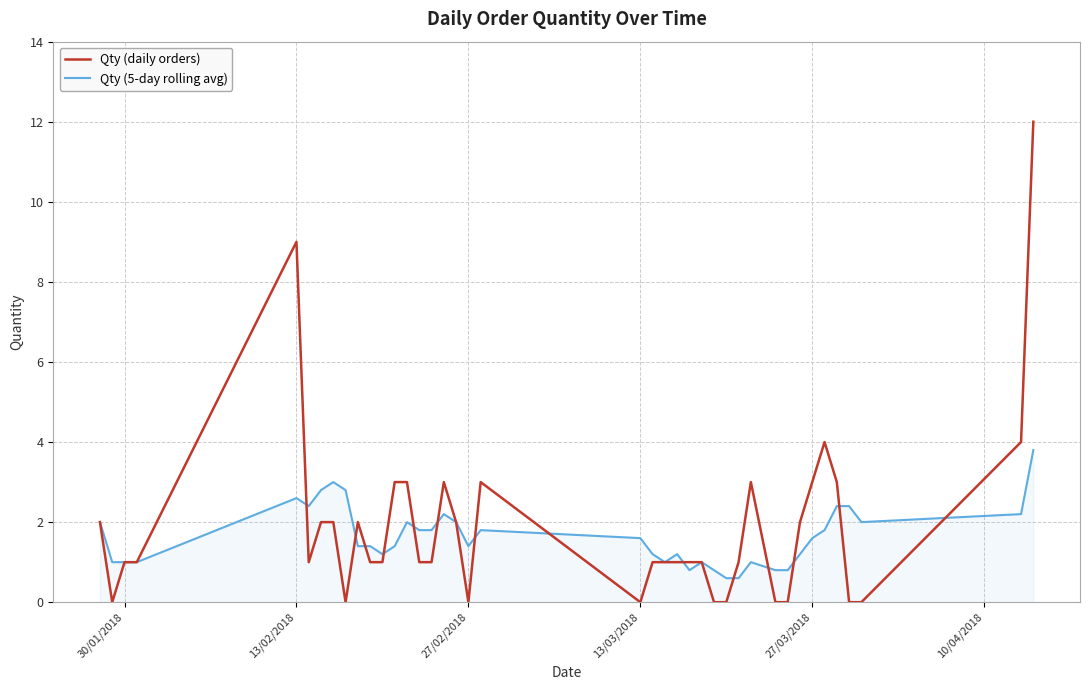

Which series has the largest total across all categories?

Qty (daily orders)